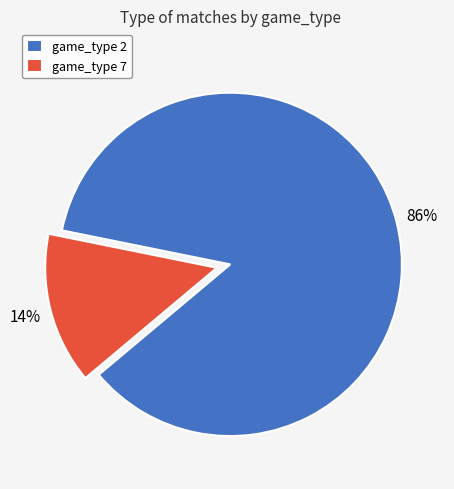

To the nearest percent, what is the combined percentage of game_type 2 and game_type 7?

100%